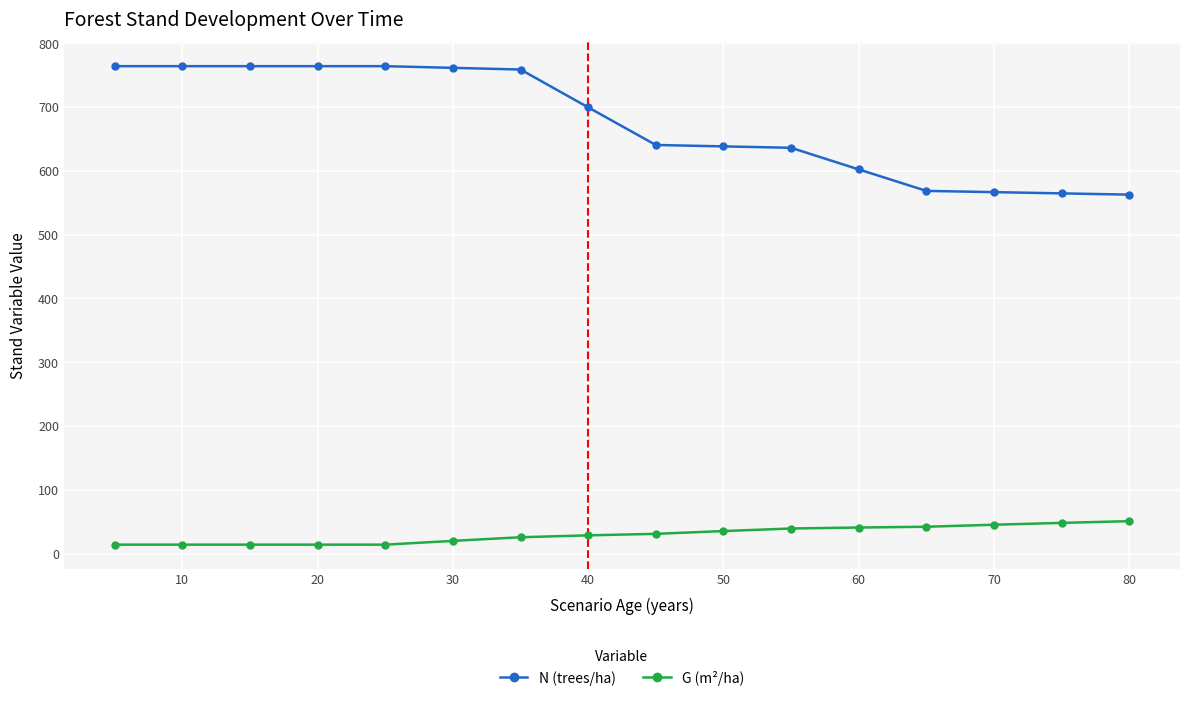

What is the maximum value for G (m²/ha)?

51.0